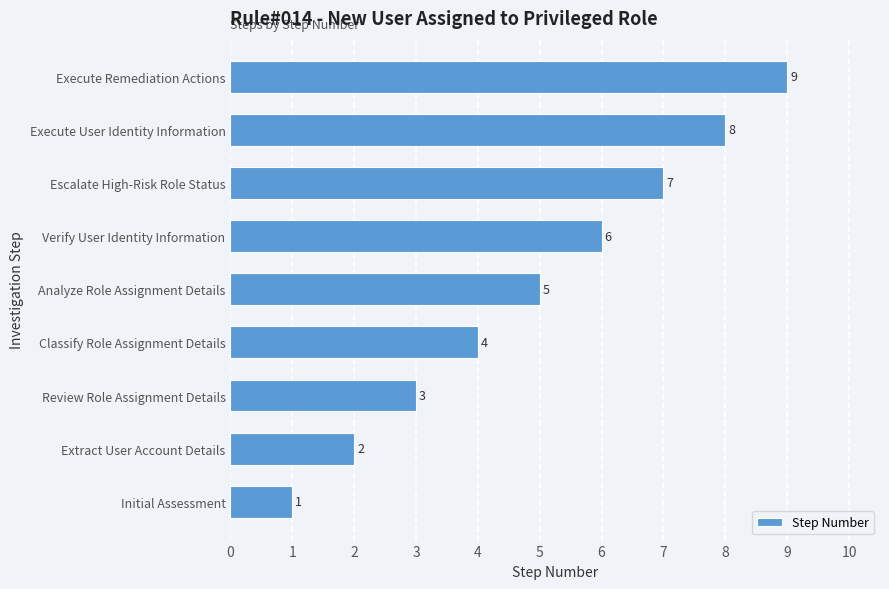

What is the change in value from Extract User Account Details to Escalate High-Risk Role Status?

+5